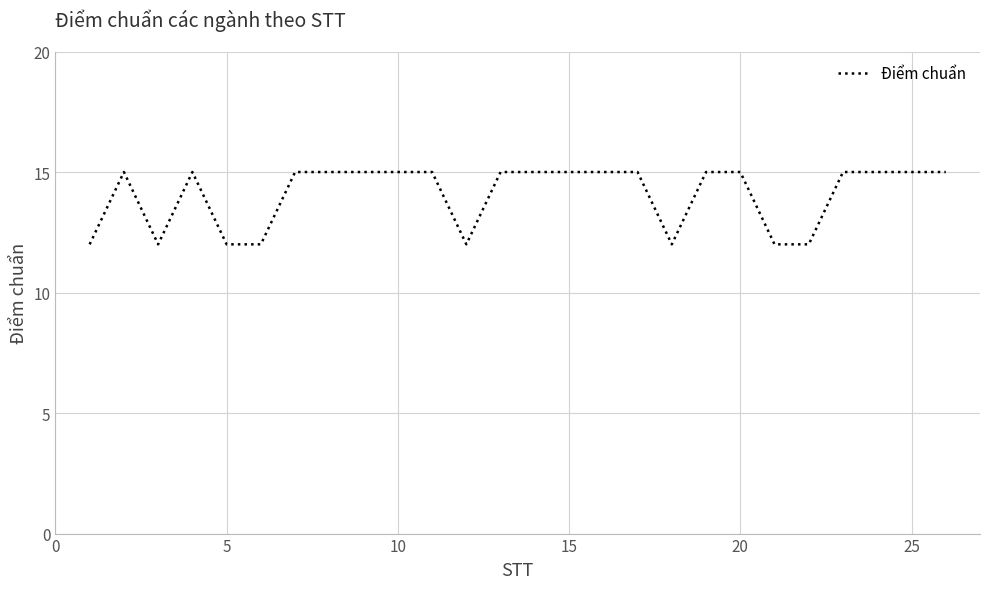

What is the sum of all values?

366